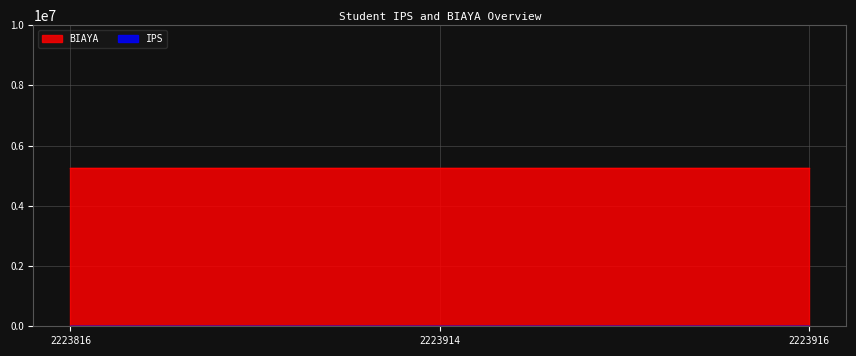

At which label does BIAYA reach its minimum?

2223816